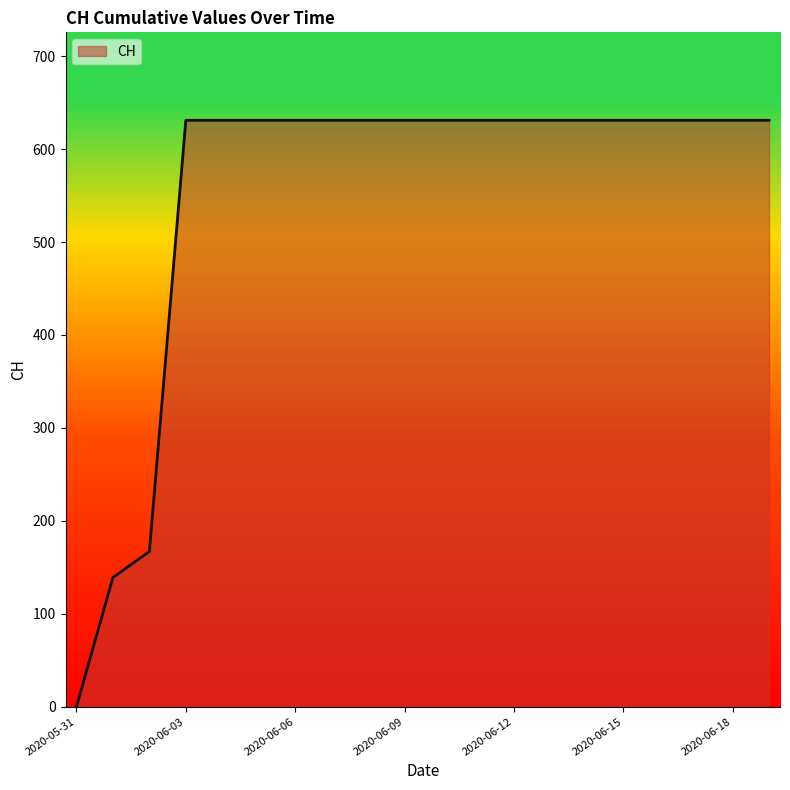

What is the maximum value shown in the chart?

631